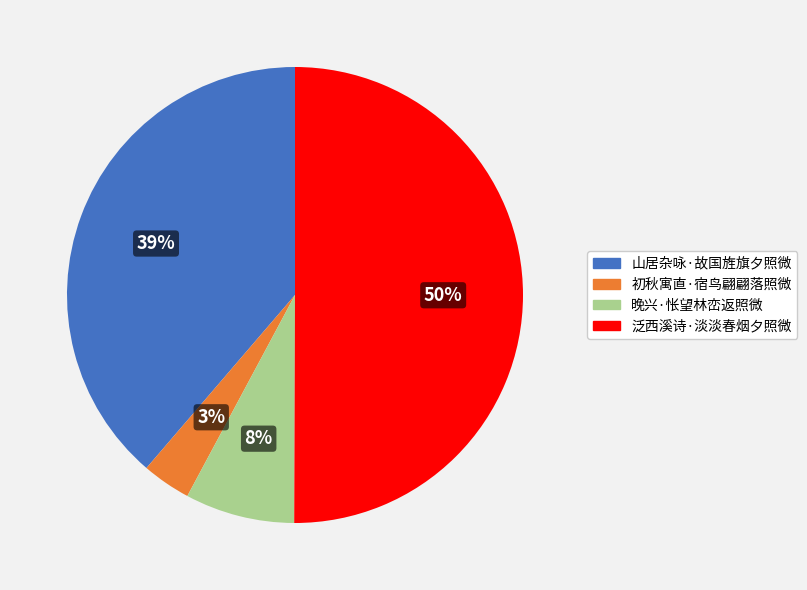

Does 晚兴·怅望林峦返照微 represent more than half of the total?

No